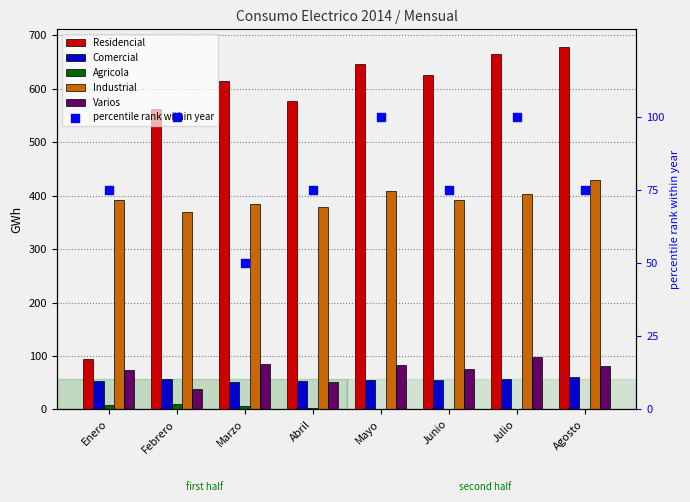

Which series has the largest total across all categories?

Residencial